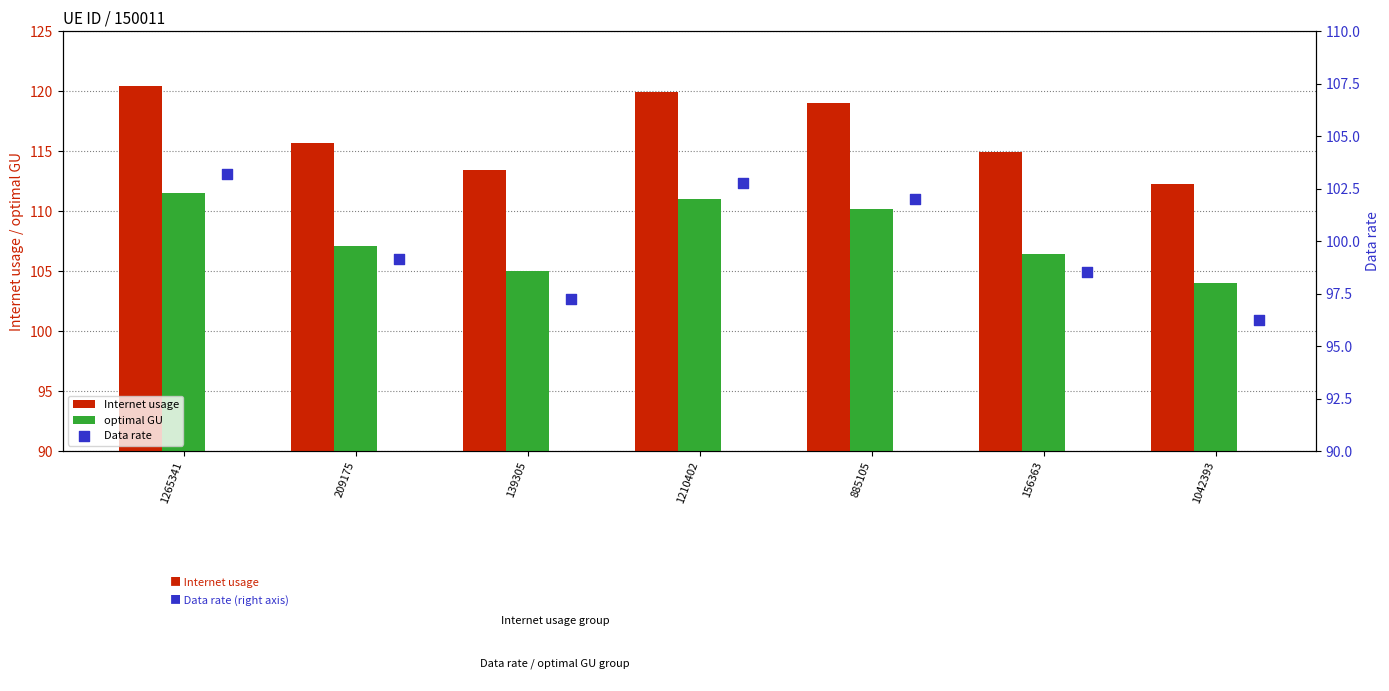

What is the difference between the second highest and second lowest values in the optimal GU series?

6.0